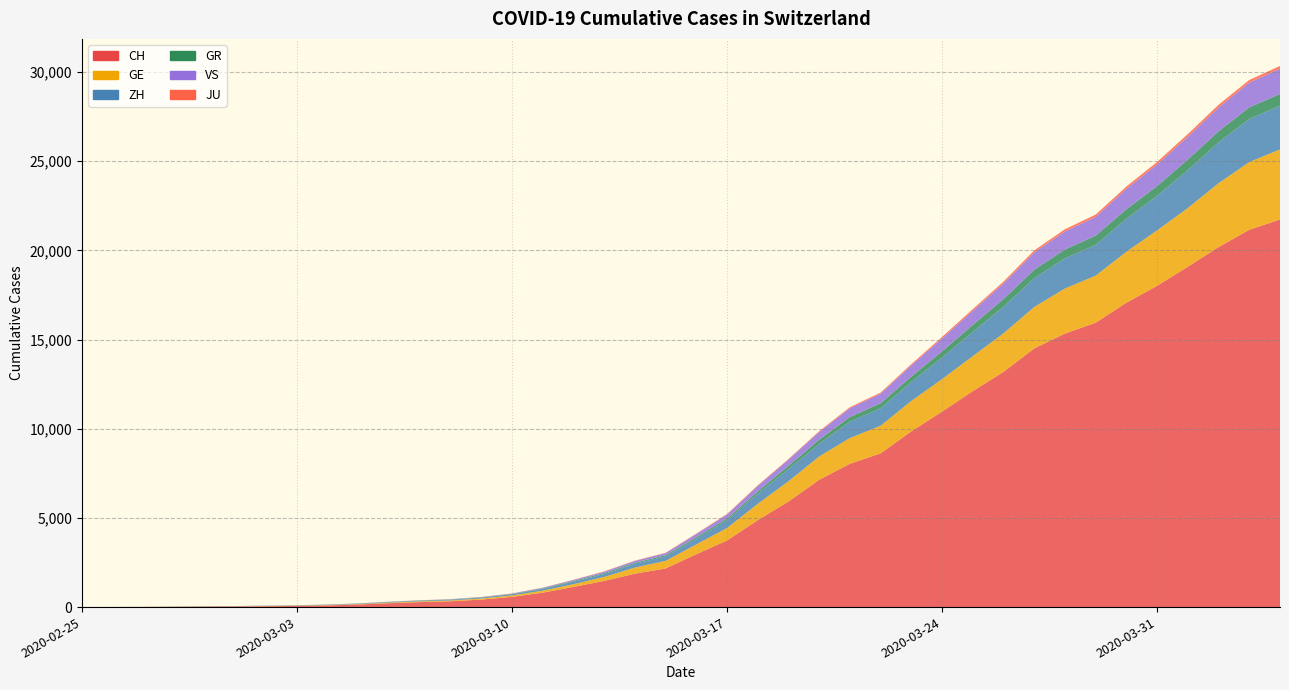

Reading right to left, what are all the values shown in this chart?

CH: 2020-04-04=21728	2020-04-03=21154	2020-04-02=20180	2020-04-01=19082	2020-03-31=18010	2020-03-30=17065	2020-03-29=15941	2020-03-28=15334	2020-03-27=14501	2020-03-26=13188	2020-03-25=12108	2020-03-24=10961	2020-03-23=9854	2020-03-22=8618	2020-03-21=8035	2020-03-20=7138	2020-03-19=5917	2020-03-18=4877	2020-03-17=3734	2020-03-16=2965	2020-03-15=2165	2020-03-14=1872	2020-03-13=1467	2020-03-12=1130	2020-03-11=809	2020-03-10=574	2020-03-09=420	2020-03-08=327	2020-03-07=279	2020-03-06=218	2020-03-05=143	2020-03-04=96	2020-03-03=68	2020-03-02=49	2020-03-01=35	2020-02-29=29	2020-02-28=19	2020-02-27=8	2020-02-26=4	2020-02-25=0
GE: 2020-04-04=3928	2020-04-03=3793	2020-04-02=3582	2020-04-01=3289	2020-03-31=3109	2020-03-30=2855	2020-03-29=2638	2020-03-28=2527	2020-03-27=2322	2020-03-26=2161	2020-03-25=1960	2020-03-24=1820	2020-03-23=1703	2020-03-22=1549	2020-03-21=1445	2020-03-20=1307	2020-03-19=1139	2020-03-18=911	2020-03-17=701	2020-03-16=549	2020-03-15=425	2020-03-14=343	2020-03-13=224	2020-03-12=153	2020-03-11=112	2020-03-10=79	2020-03-09=59	2020-03-08=44	2020-03-07=42	2020-03-06=29	2020-03-05=20	2020-03-04=15	2020-03-03=13	2020-03-02=10	2020-03-01=9	2020-02-29=8	2020-02-28=4	2020-02-27=1	2020-02-26=1	2020-02-25=0
ZH: 2020-04-04=2450	2020-04-03=2417	2020-04-02=2289	2020-04-01=2125	2020-03-31=1936	2020-03-30=1848	2020-03-29=1722	2020-03-28=1690	2020-03-27=1616	2020-03-26=1489	2020-03-25=1357	2020-03-24=1213	2020-03-23=1067	2020-03-22=978	2020-03-21=919	2020-03-20=711	2020-03-19=679	2020-03-18=568	2020-03-17=429	2020-03-16=326	2020-03-15=250	2020-03-14=218	2020-03-13=163	2020-03-12=140	2020-03-11=101	2020-03-10=62	2020-03-09=49	2020-03-08=40	2020-03-07=34	2020-03-06=29	2020-03-05=23	2020-03-04=15	2020-03-03=13	2020-03-02=10	2020-03-01=7	2020-02-29=6	2020-02-28=2	2020-02-27=2	2020-02-26=0	2020-02-25=0
GR: 2020-04-04=657	2020-04-03=649	2020-04-02=622	2020-04-01=592	2020-03-31=547	2020-03-30=535	2020-03-29=519	2020-03-28=495	2020-03-27=474	2020-03-26=433	2020-03-25=393	2020-03-24=343	2020-03-23=300	2020-03-22=284	2020-03-21=258	2020-03-20=226	2020-03-19=182	2020-03-18=128	2020-03-17=101	2020-03-16=84	2020-03-15=71	2020-03-14=56	2020-03-13=53	2020-03-12=43	2020-03-11=31	2020-03-10=22	2020-03-09=18	2020-03-08=18	2020-03-07=17	2020-03-06=16	2020-03-05=14	2020-03-04=12	2020-03-03=9	2020-03-02=9	2020-03-01=6	2020-02-29=6	2020-02-28=6	2020-02-27=2	2020-02-26=2	2020-02-25=0
VS: 2020-04-04=1418	2020-04-03=1385	2020-04-02=1334	2020-04-01=1282	2020-03-31=1211	2020-03-30=1144	2020-03-29=1055	2020-03-28=1017	2020-03-27=968	2020-03-26=874	2020-03-25=793	2020-03-24=728	2020-03-23=628	2020-03-22=535	2020-03-21=498	2020-03-20=436	2020-03-19=349	2020-03-18=312	2020-03-17=225	2020-03-16=172	2020-03-15=115	2020-03-14=98	2020-03-13=76	2020-03-12=53	2020-03-11=30	2020-03-10=22	2020-03-09=17	2020-03-08=12	2020-03-07=7	2020-03-06=6	2020-03-05=5	2020-03-04=4	2020-03-03=3	2020-03-02=3	2020-03-01=2	2020-02-29=1	2020-02-28=1	2020-02-27=0	2020-02-26=0	2020-02-25=0
JU: 2020-04-04=154	2020-04-03=149	2020-04-02=149	2020-04-01=145	2020-03-31=140	2020-03-30=128	2020-03-29=127	2020-03-28=119	2020-03-27=114	2020-03-26=100	2020-03-25=92	2020-03-24=82	2020-03-23=69	2020-03-22=61	2020-03-21=54	2020-03-20=44	2020-03-19=36	2020-03-18=32	2020-03-17=29	2020-03-16=25	2020-03-15=19	2020-03-14=18	2020-03-13=17	2020-03-12=12	2020-03-11=7	2020-03-10=7	2020-03-09=7	2020-03-08=5	2020-03-07=5	2020-03-06=4	2020-03-05=4	2020-03-04=2	2020-03-03=2	2020-03-02=1	2020-03-01=1	2020-02-29=1	2020-02-28=1	2020-02-27=1	2020-02-26=0	2020-02-25=0